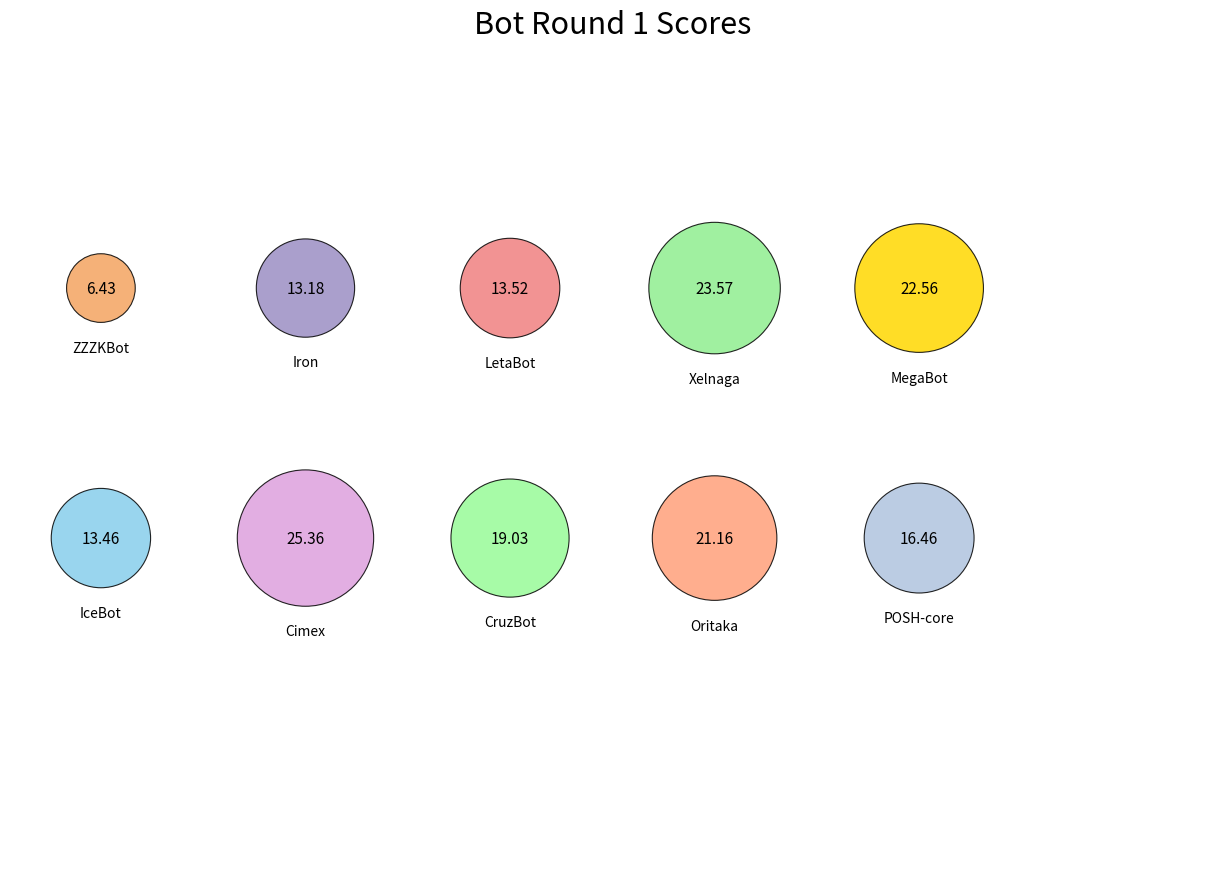

What percentage is the Oritaka slice, to the nearest percent?

12%